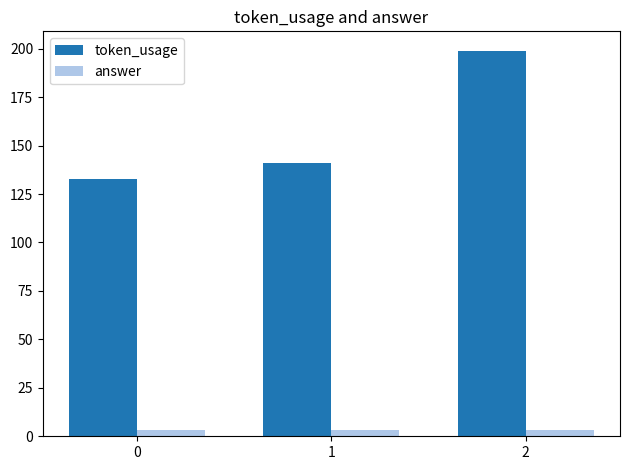

How many groups of bars are there?

3